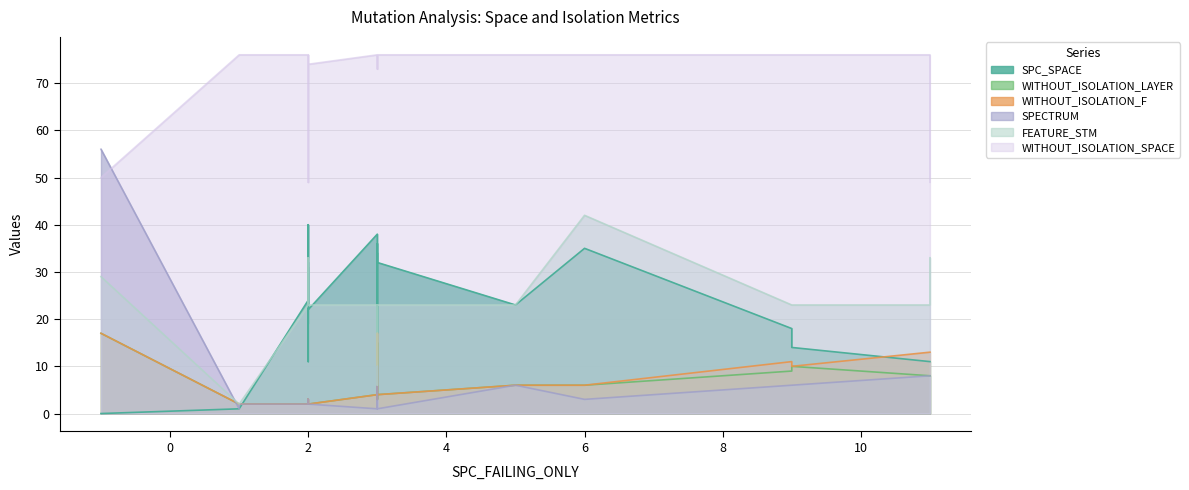

What is the value of the SPECTRUM point at the 19th from the left?

8